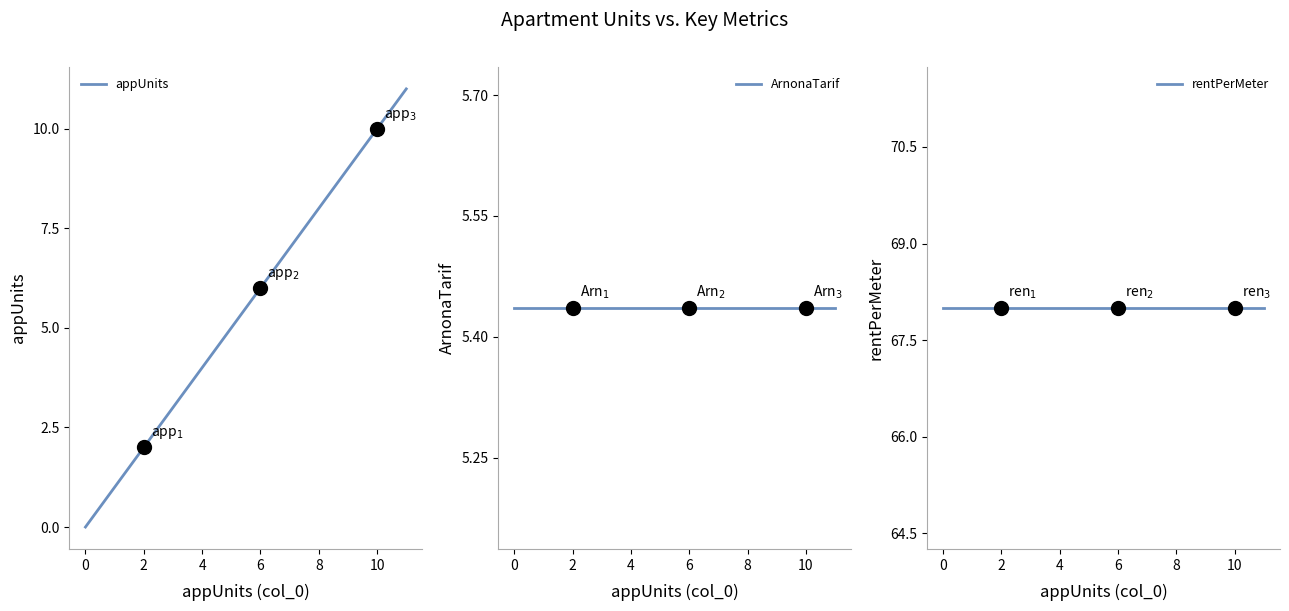

True or false: appUnits has a value of 10 at 10.

True